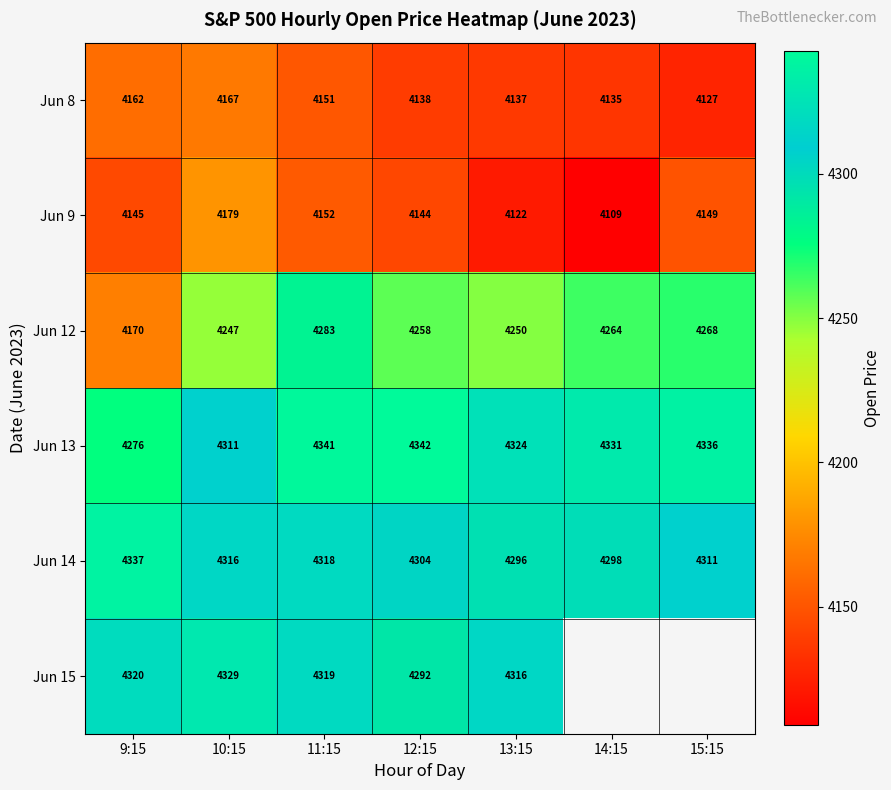

The Jun 9 series shows 1334.7 at 15:15. True or false?

False